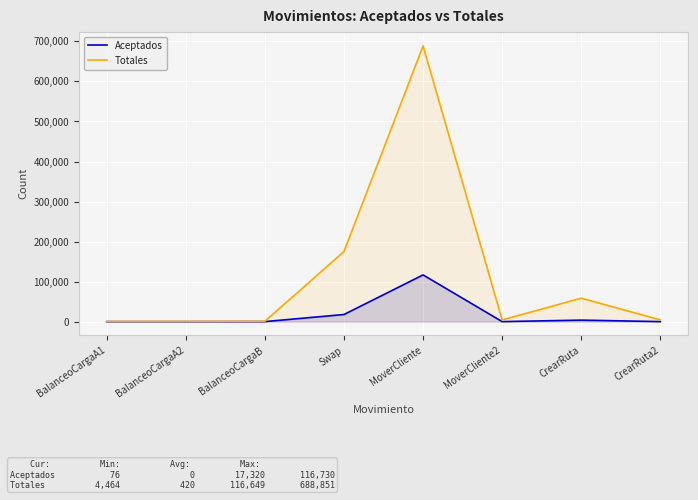

What is the greatest value displayed?

688851